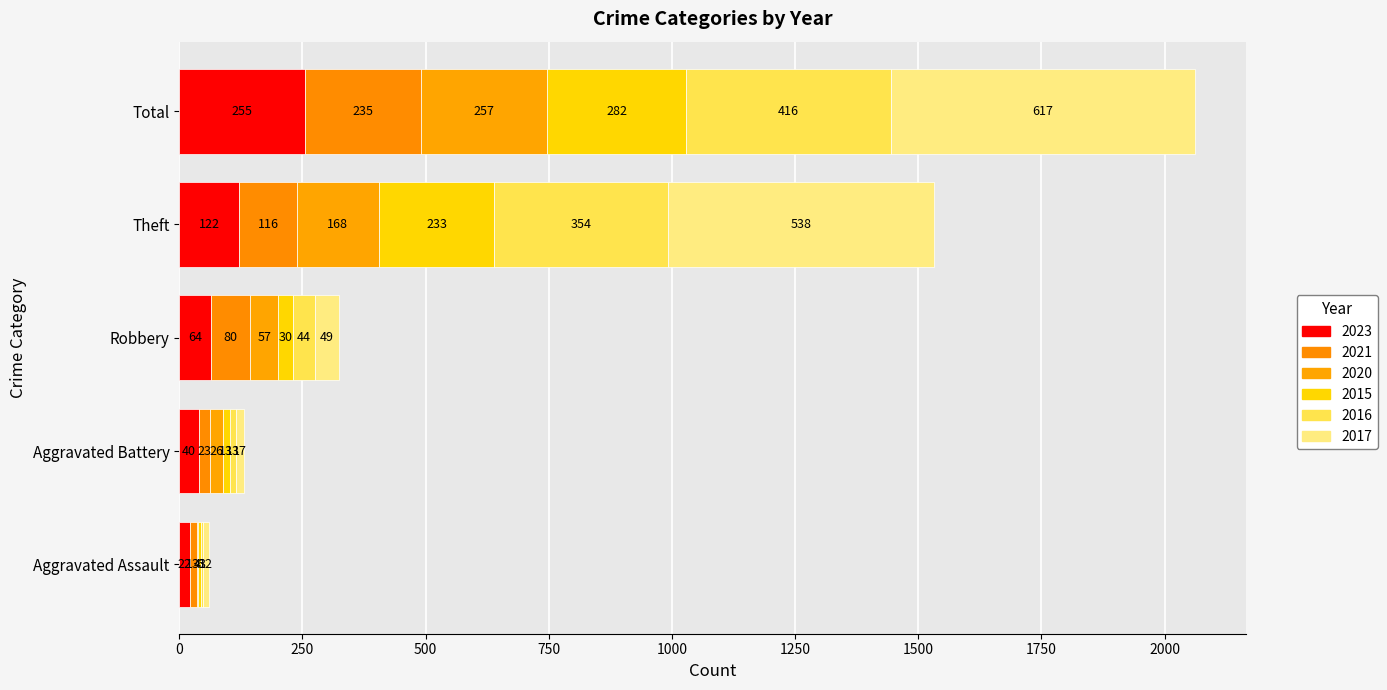

Where does the 2020 series first go above 57?

Theft